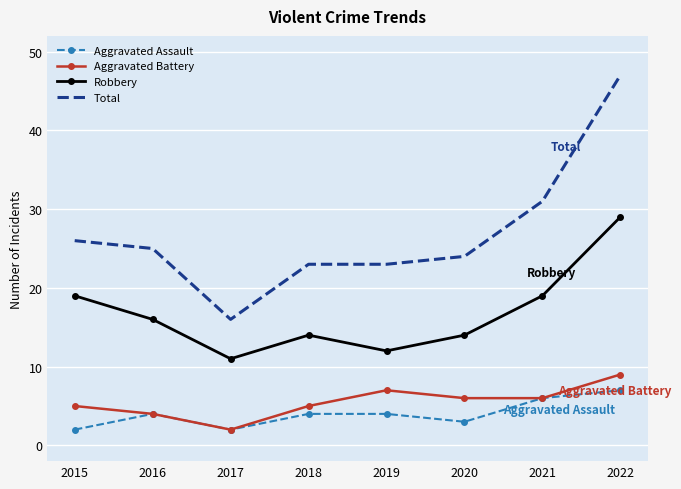

Which label corresponds to the largest value in the chart?

2022